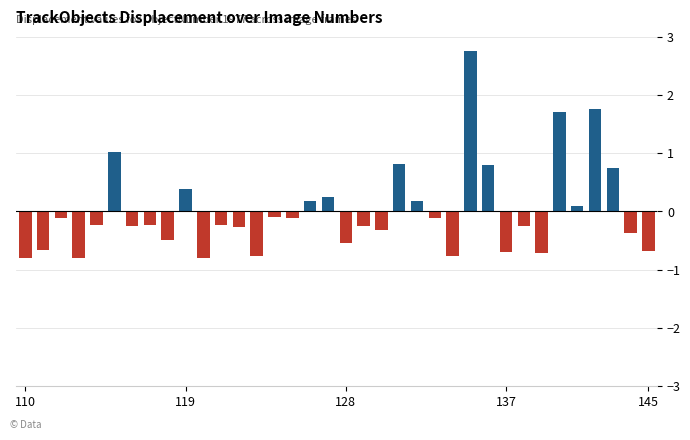

What is the value of the 25th bar from the left?

-0.8